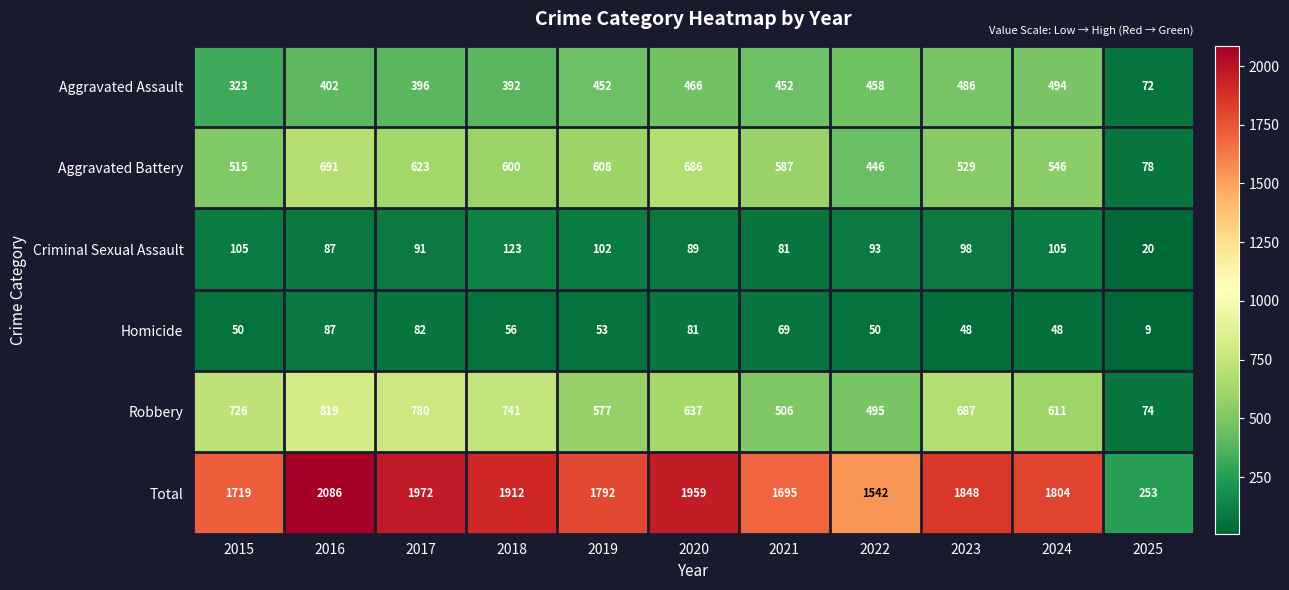

What value does the Total series have at 2022, to the nearest 10?

1540